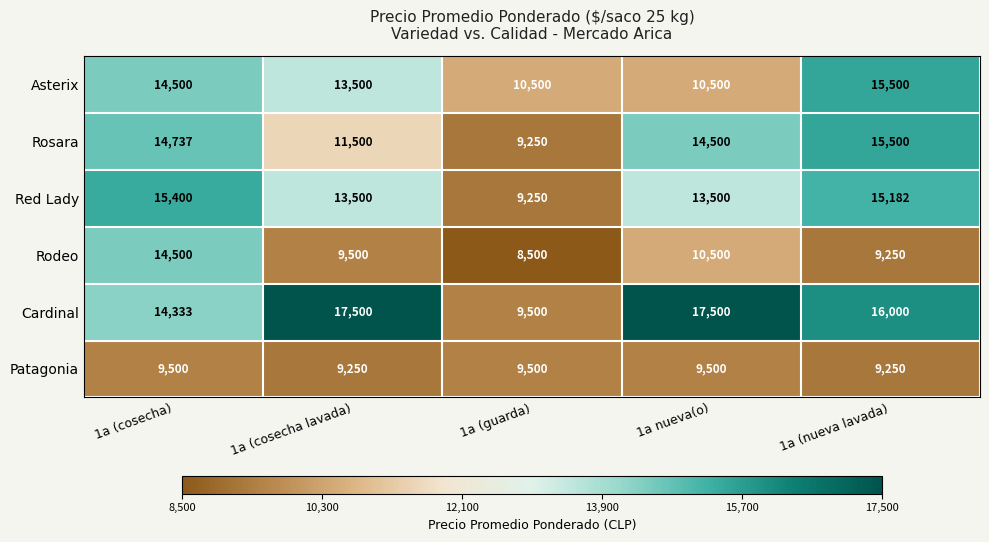

True or false: Patagonia has a value of 2587 at 1a (cosecha lavada).

False